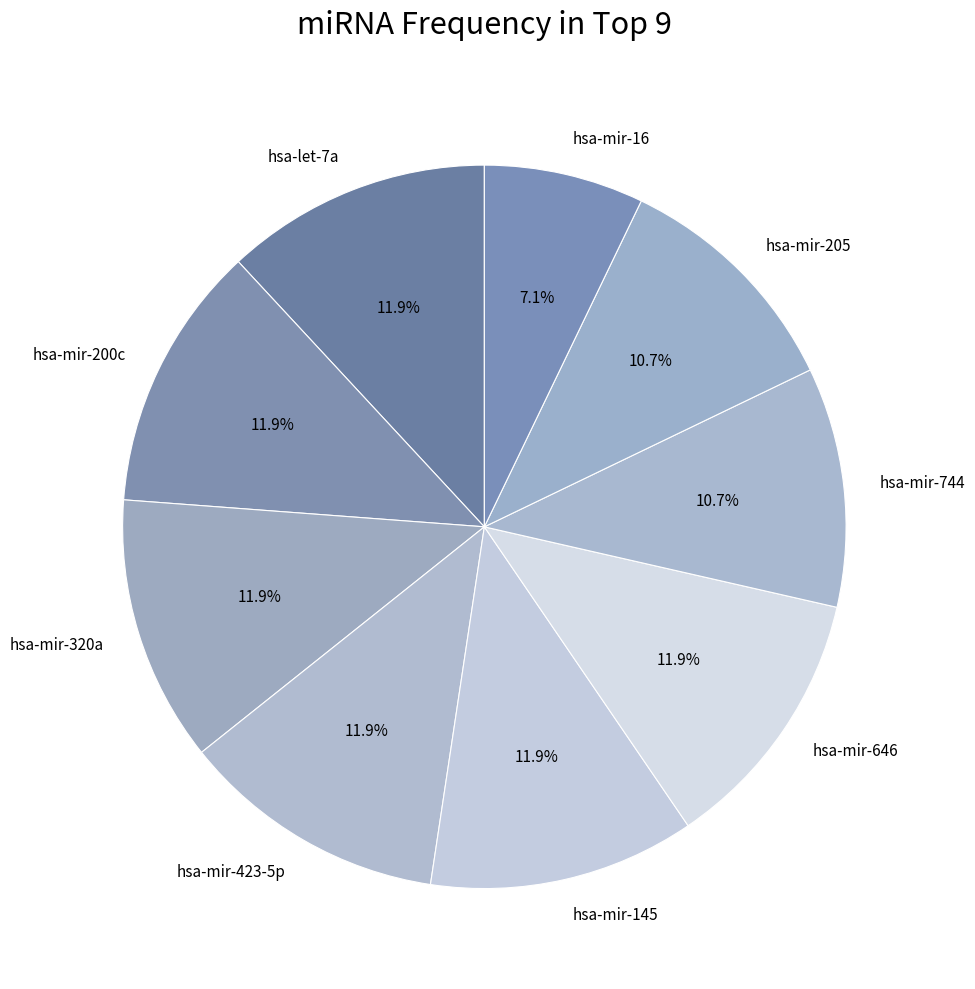

The hsa-let-7a slice represents 21% of the pie. True or false?

False